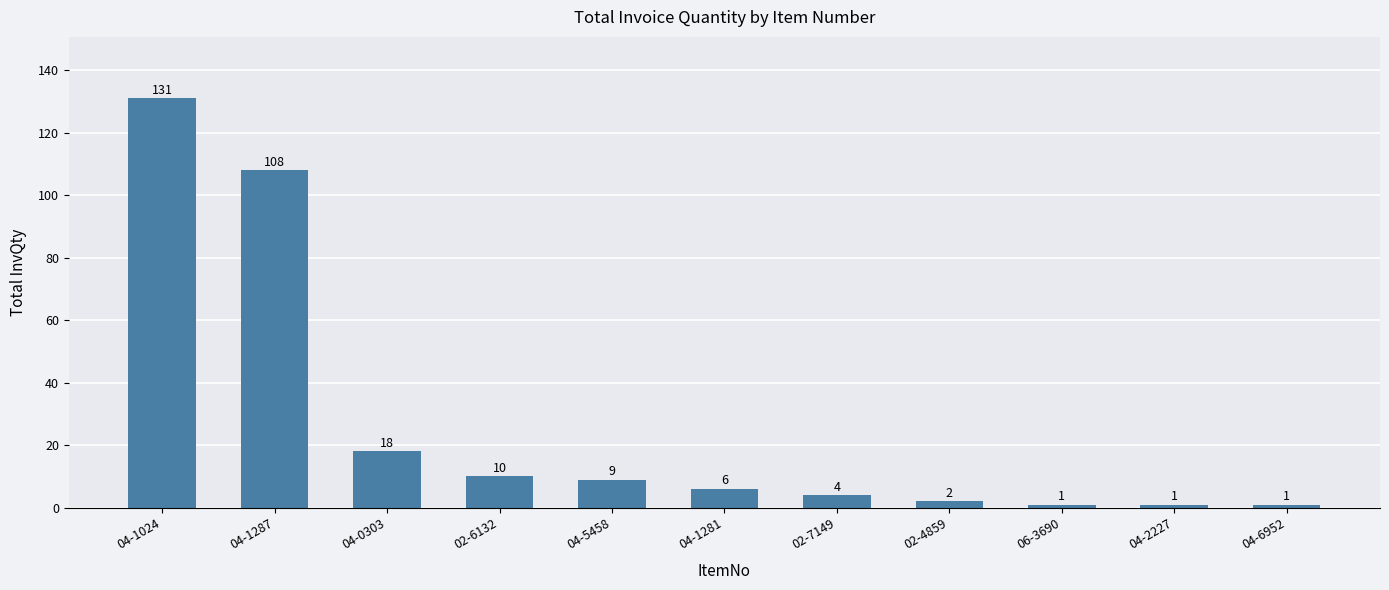

What is the value of the 5th bar from the left?

9